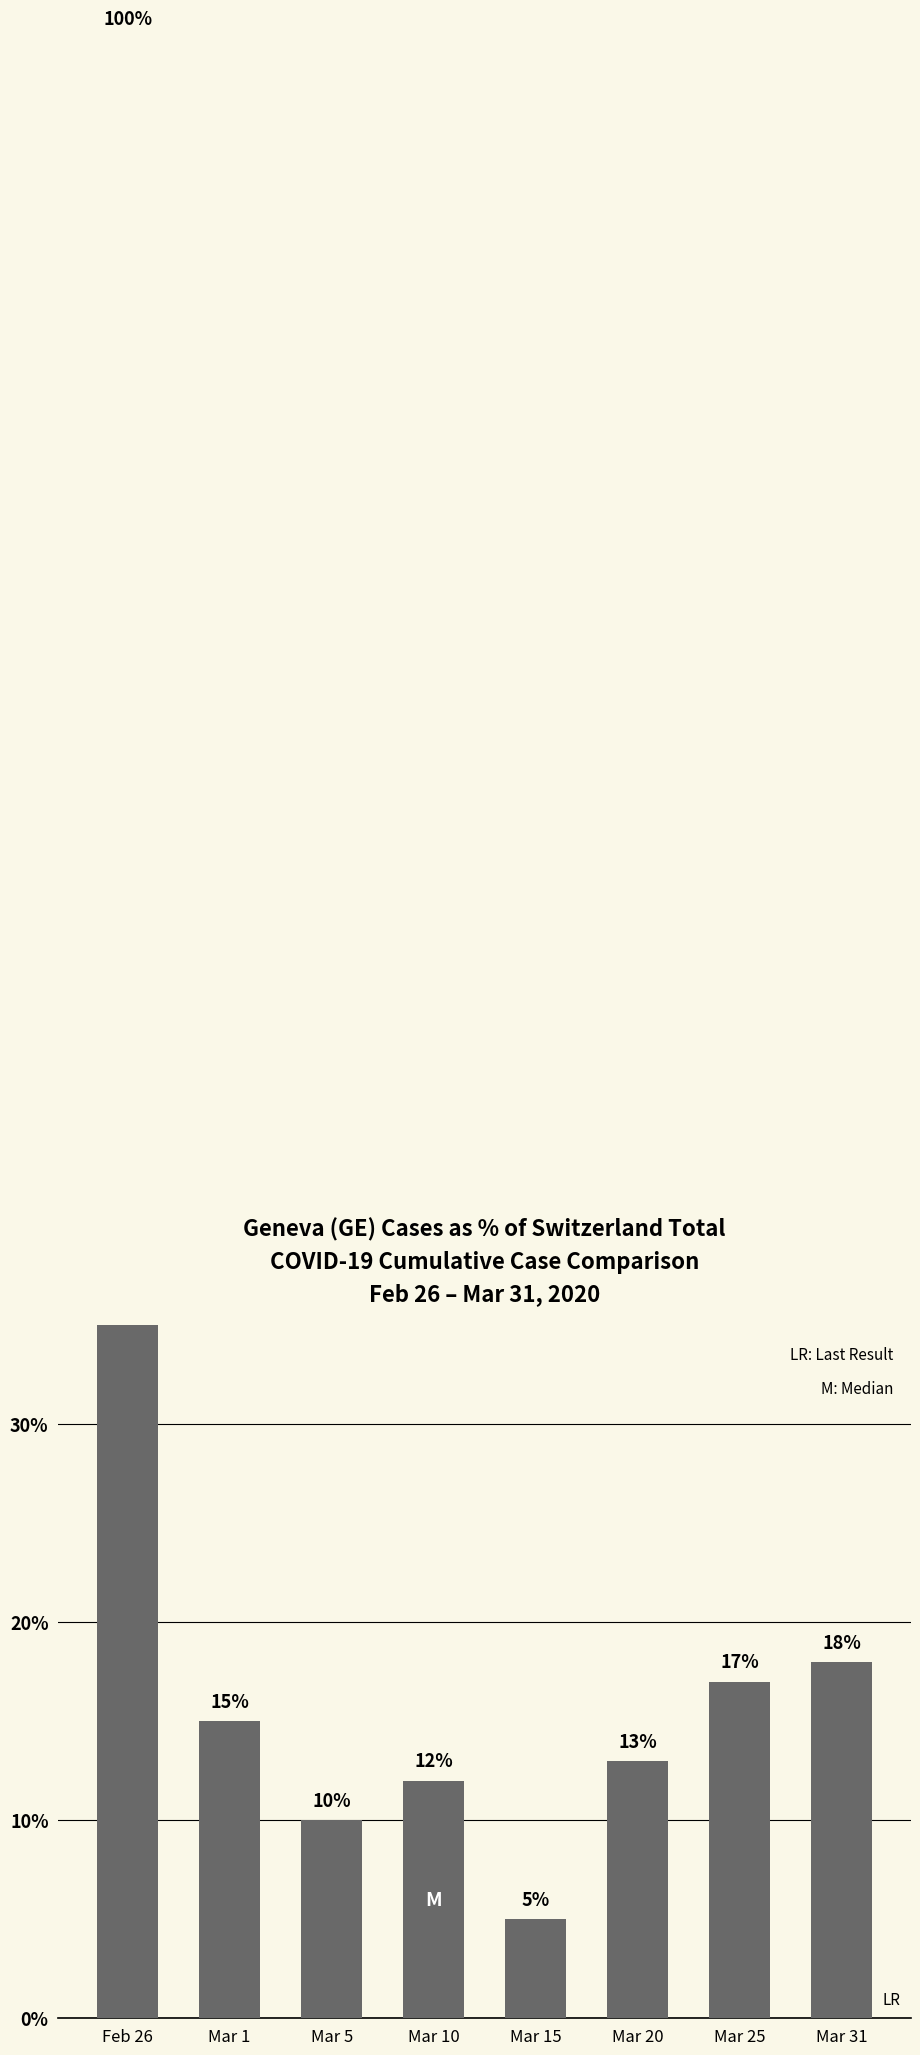

How many bars are there in total?

8